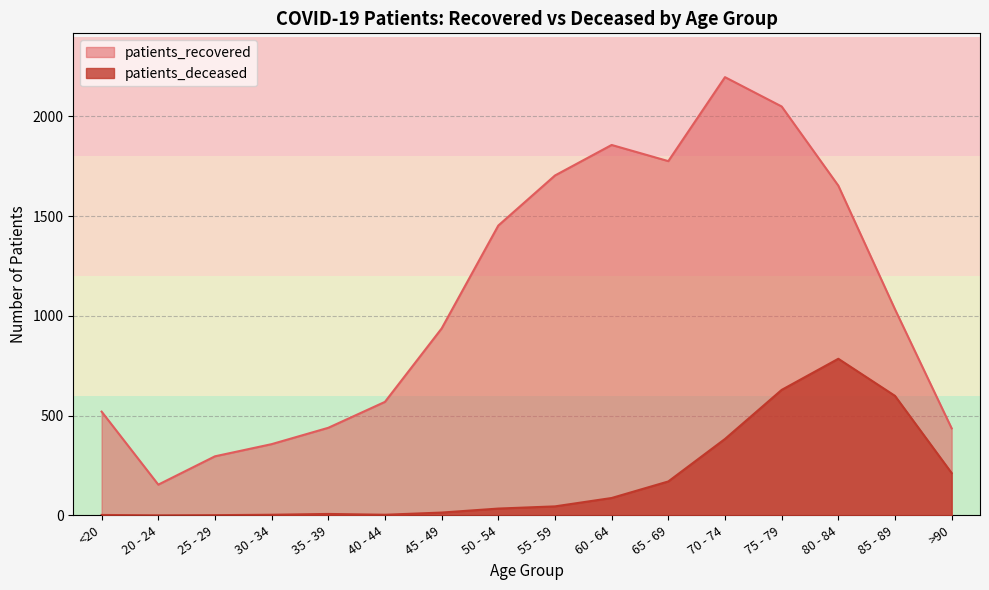

Where is the first local minimum for patients_deceased?

20 - 24